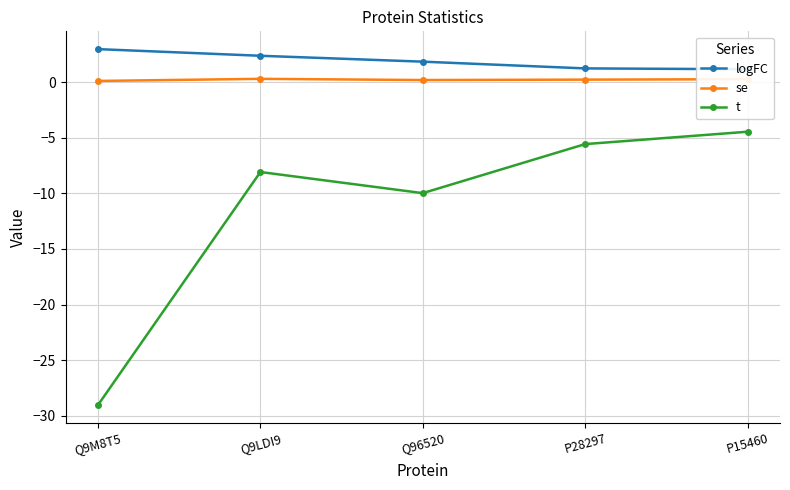

What is the difference between the maximum and minimum values in the logFC series?

1.8